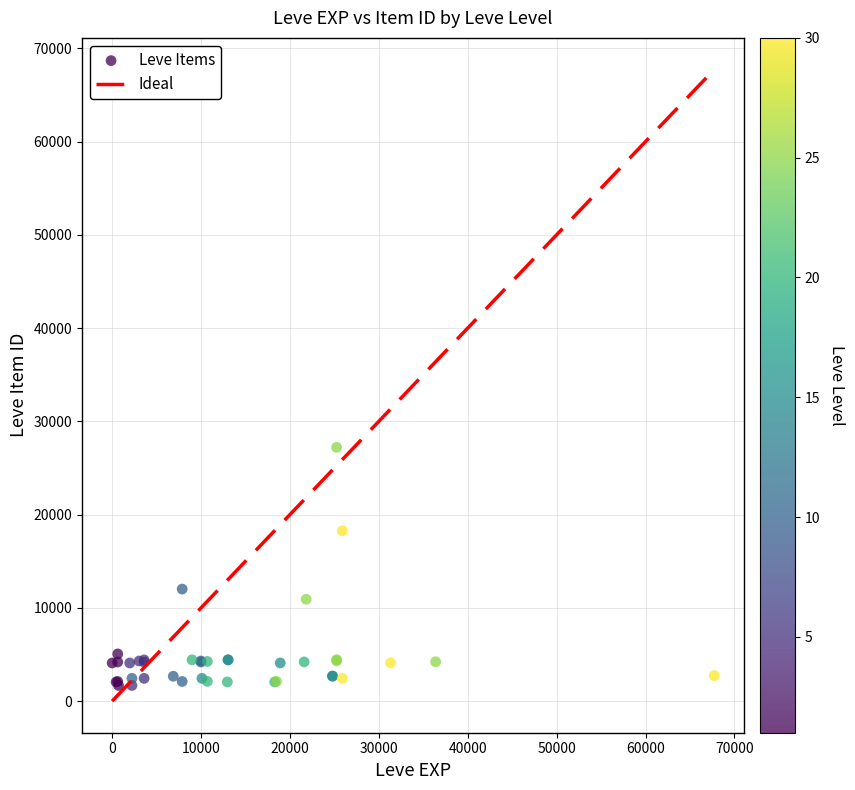

What Y value in the scatter plot is closest to 14448?

12018